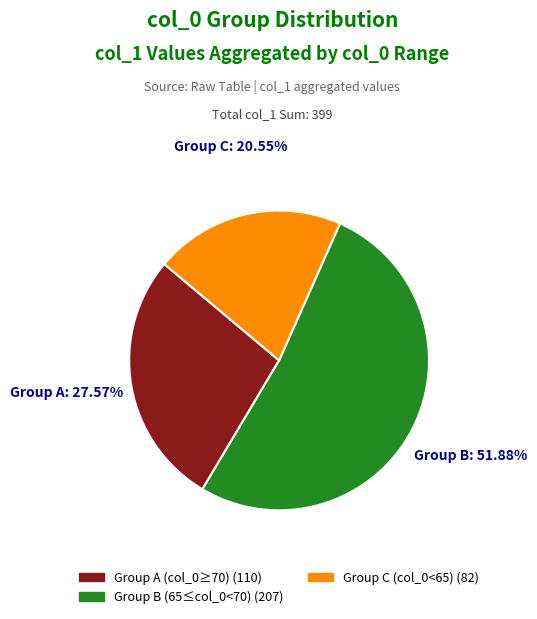

Does any single category account for the majority?

Yes